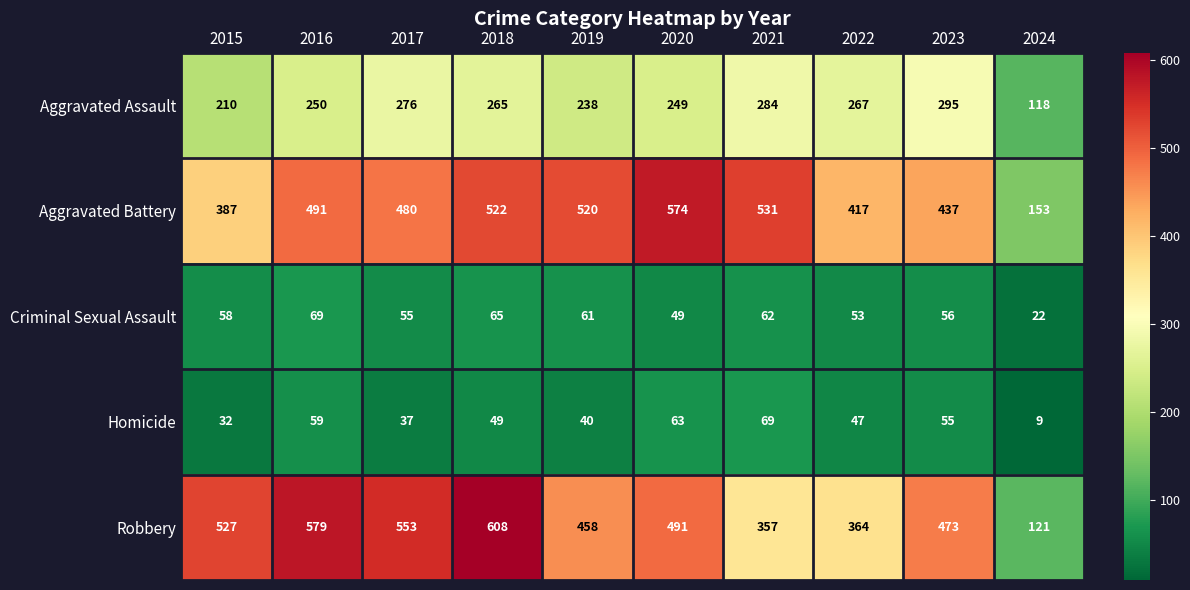

Which category has the lowest value in the Robbery series?

2024